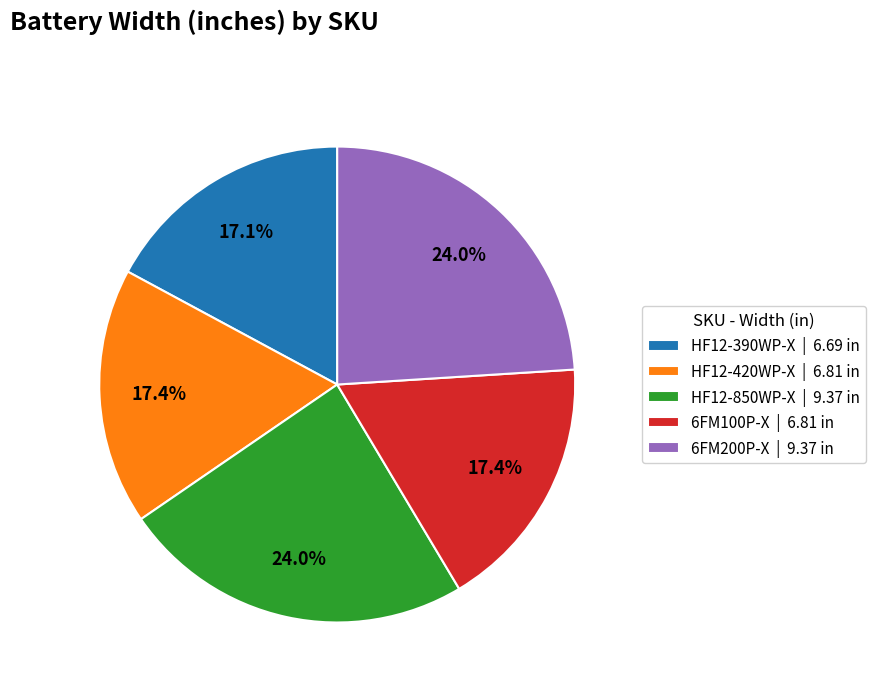

Approximately how many times larger is the value at HF12-850WP-X | 9.37 in compared to HF12-420WP-X | 6.81 in?

1.4